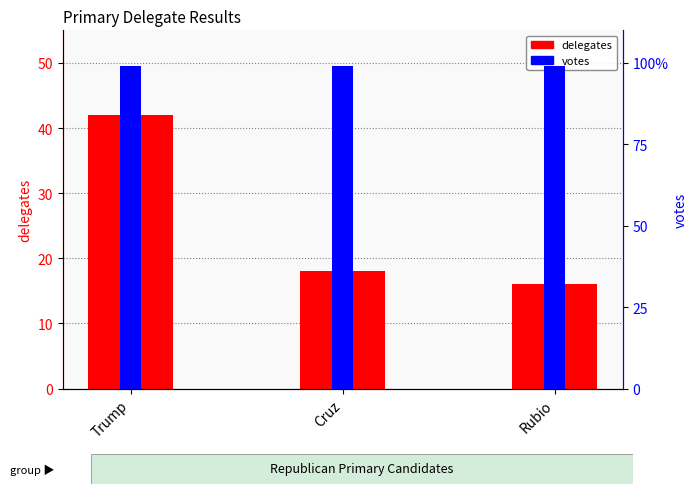

What is the label of the 3rd bar from the right?

Trump